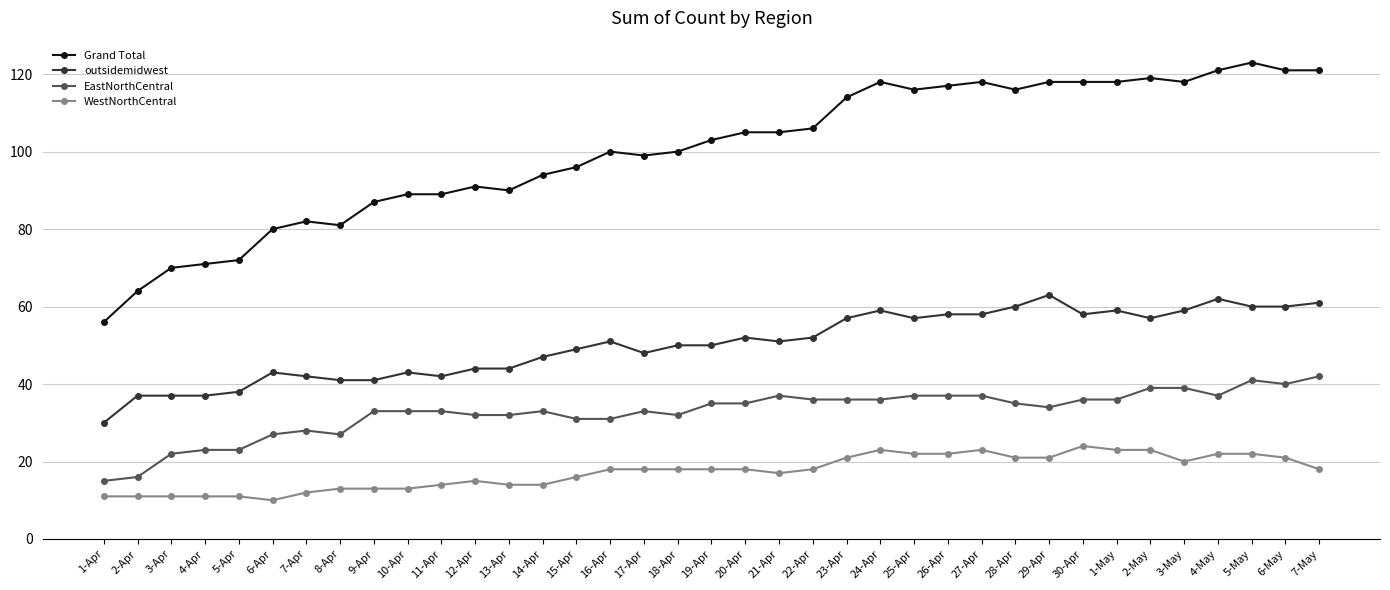

Rank the series at 3-Apr from highest to lowest value.

Grand Total, outsidemidwest, EastNorthCentral, WestNorthCentral